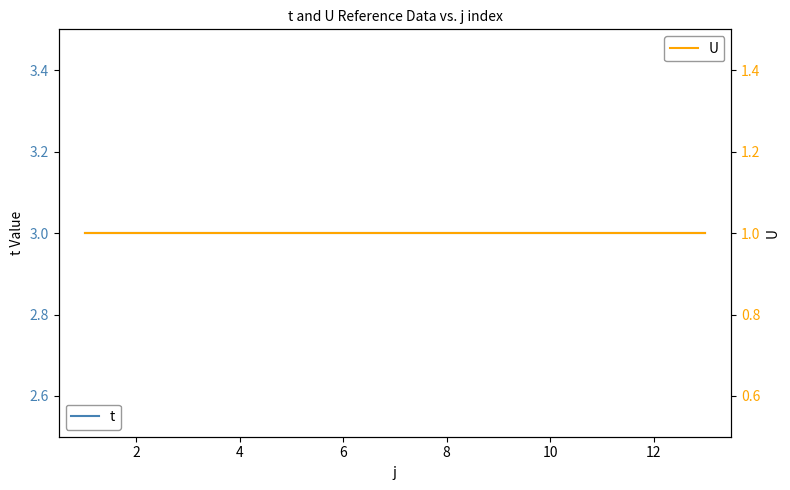

The value of U at 12 is 1. True or false?

True